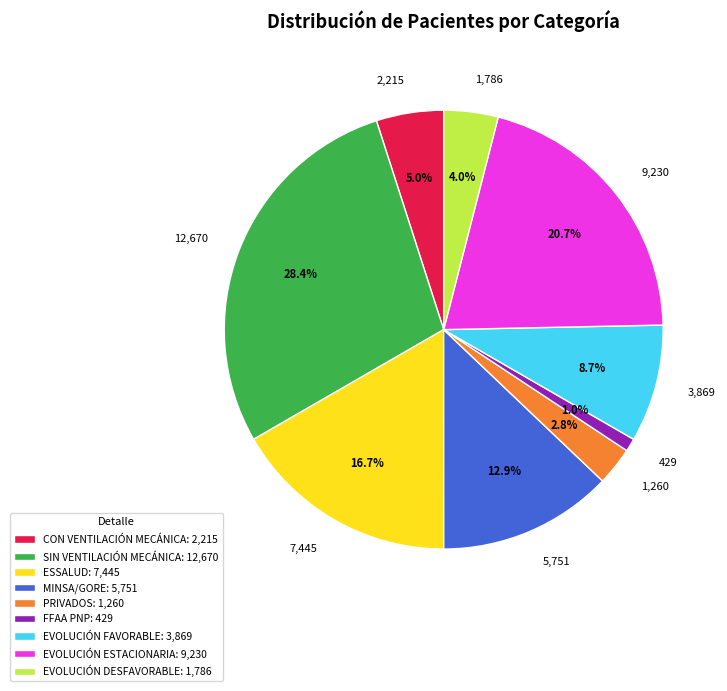

What percentage is NOT represented by EVOLUCIÓN FAVORABLE?

91.3%